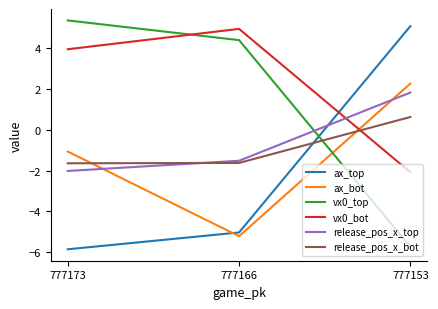

What is the maximum value for ax_top?

5.1